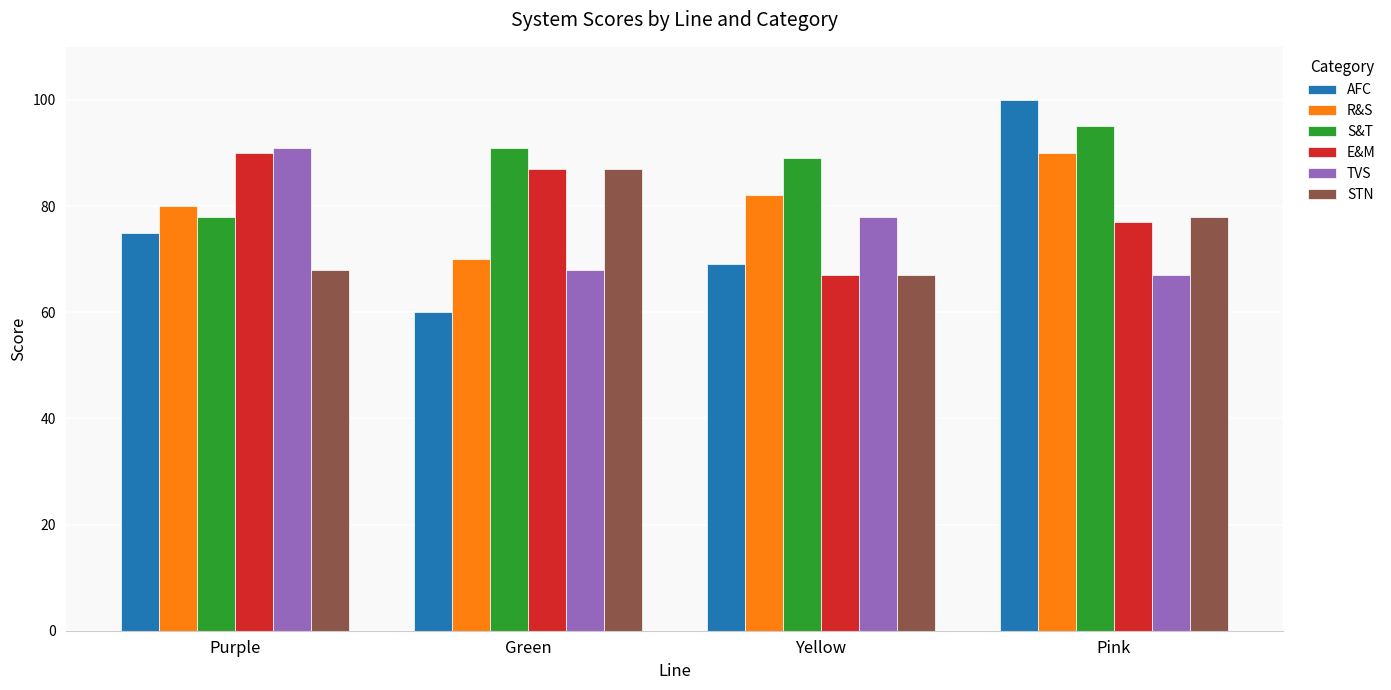

What is the sum of all E&M values?

321